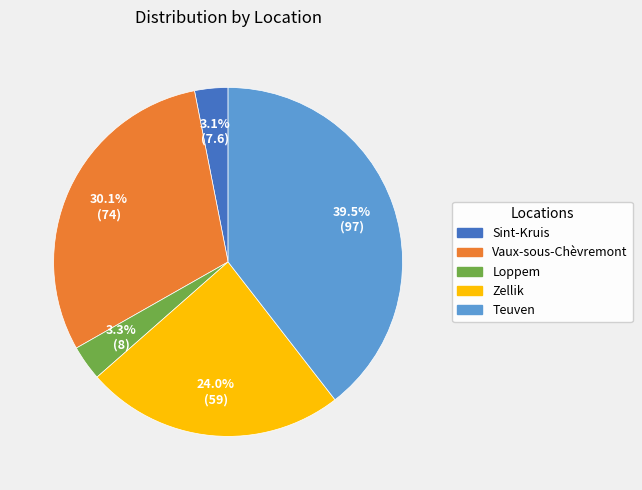

Which slice is the largest?

Teuven